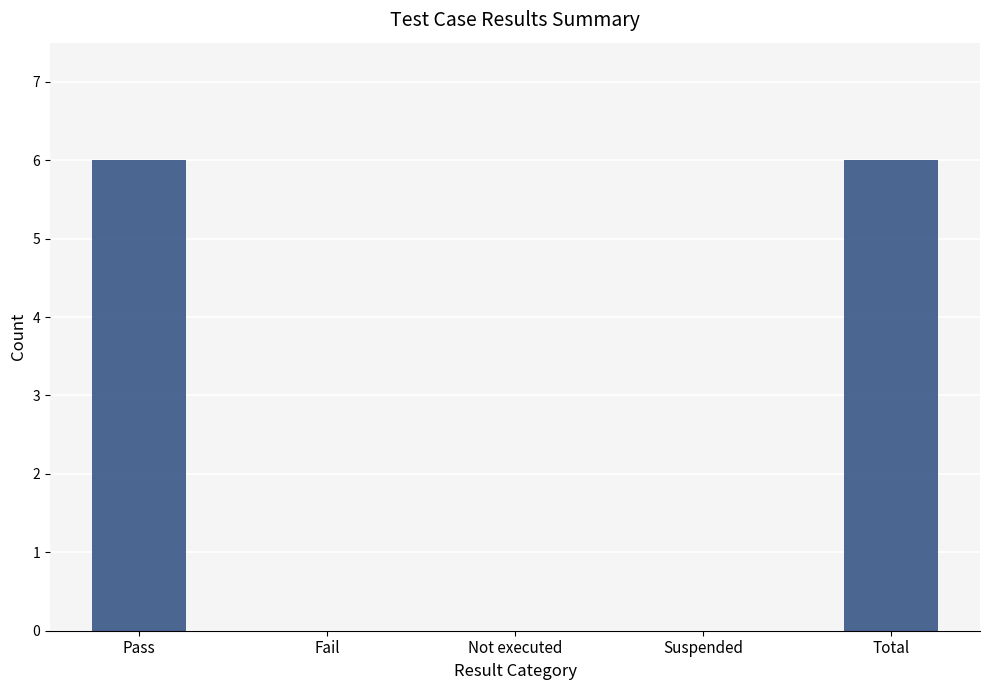

What is the greatest value displayed?

6